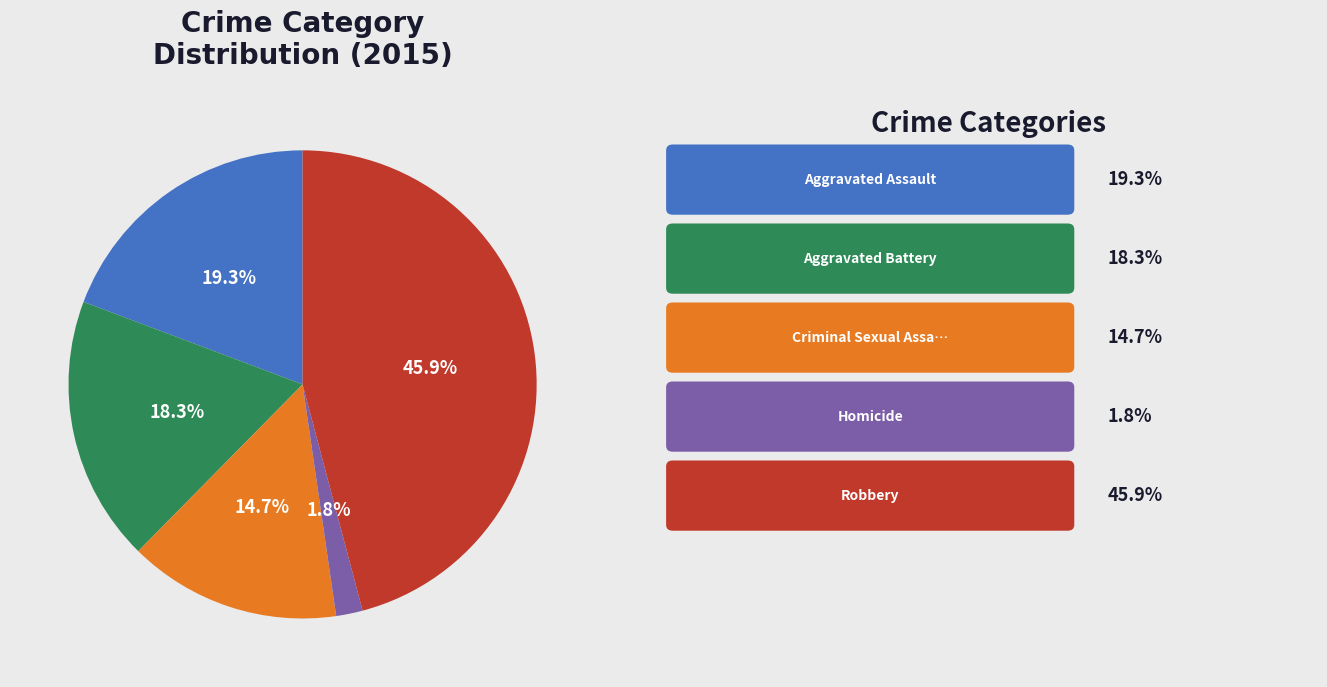

To the nearest percent, what is the average slice percentage?

20%